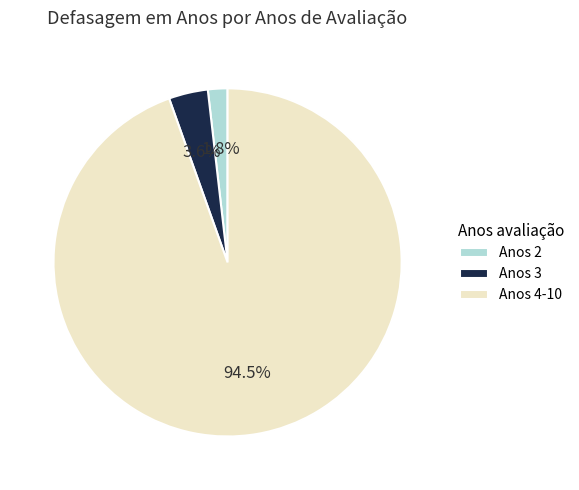

To the nearest percent, what is the average slice percentage?

33%